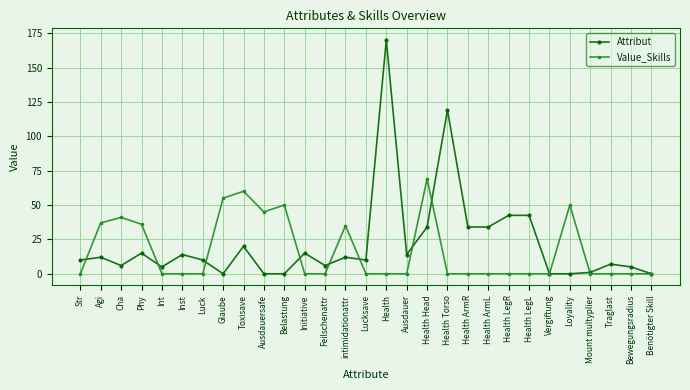

Where is the first local maximum for Attribut?

Agi